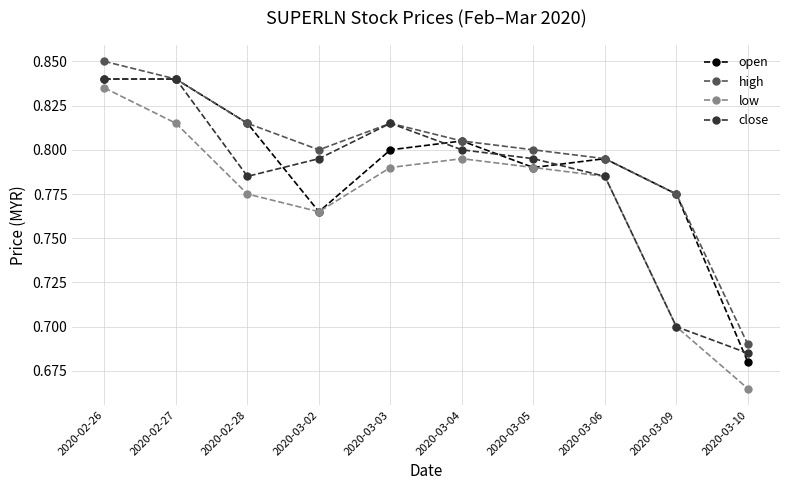

At which category does low reach its first local valley?

2020-03-02